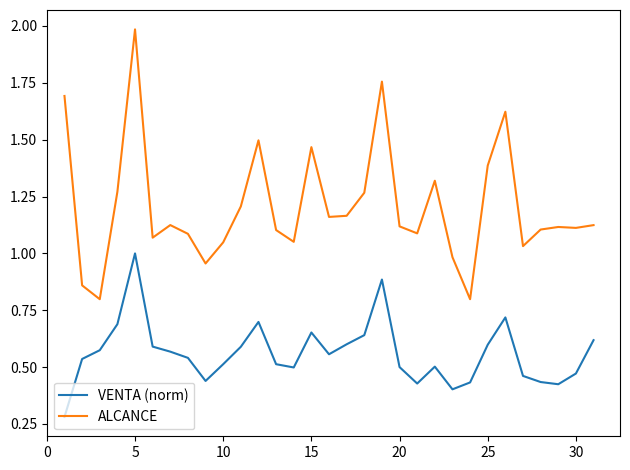

Rank the series by their average value, from highest to lowest.

ALCANCE, VENTA (norm)